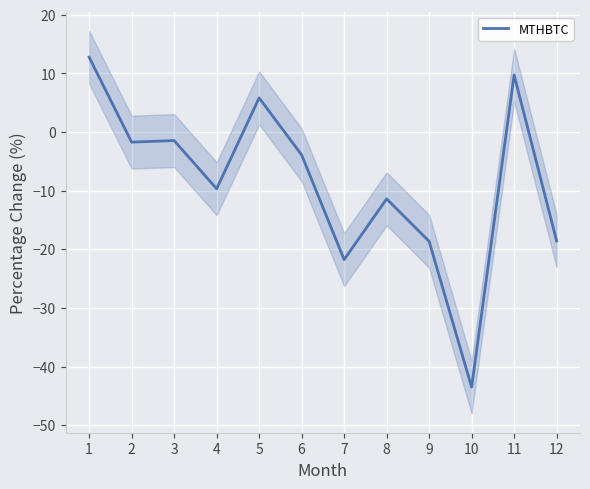

Where is the first local maximum?

3